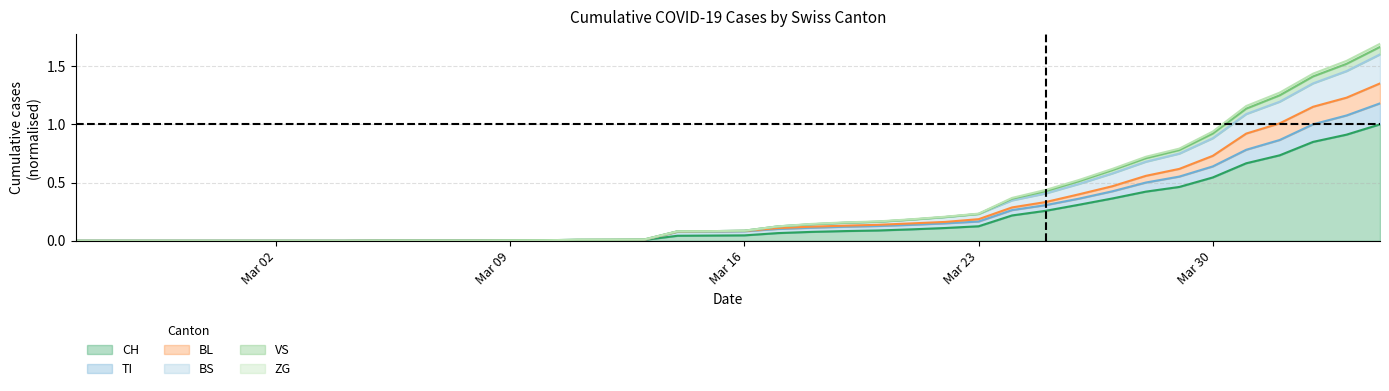

True or false: BS and BL cross at least once.

False